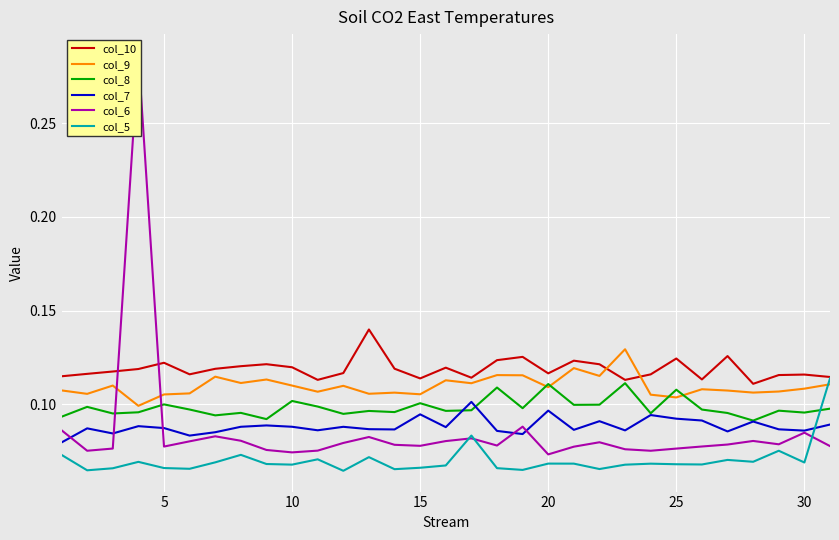

At how many categories does at least one series exceed 0?

31